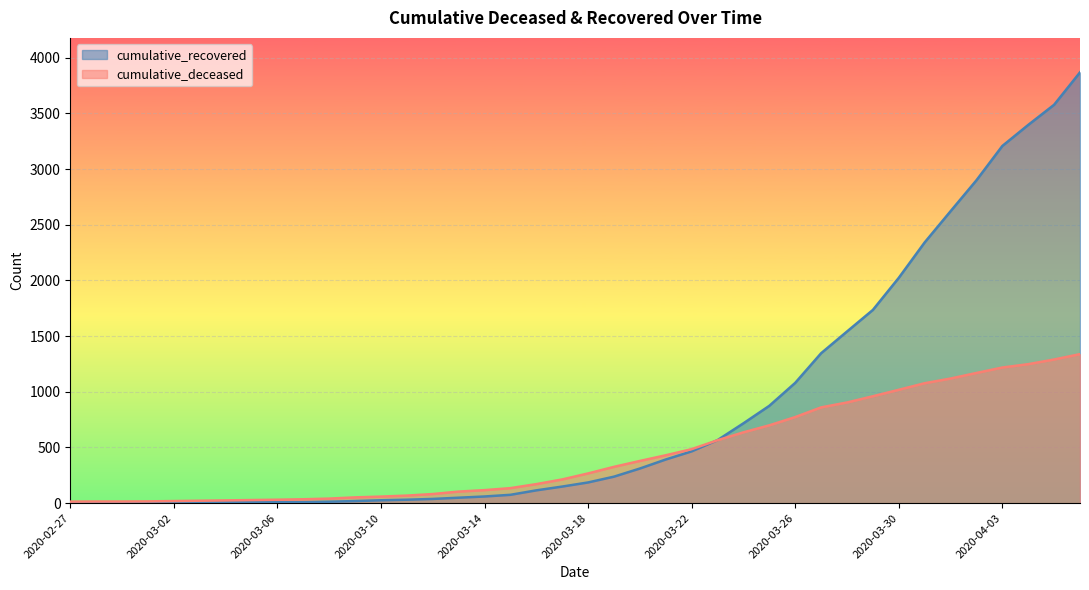

The cumulative_deceased series shows 633 at 2020-03-28. True or false?

False